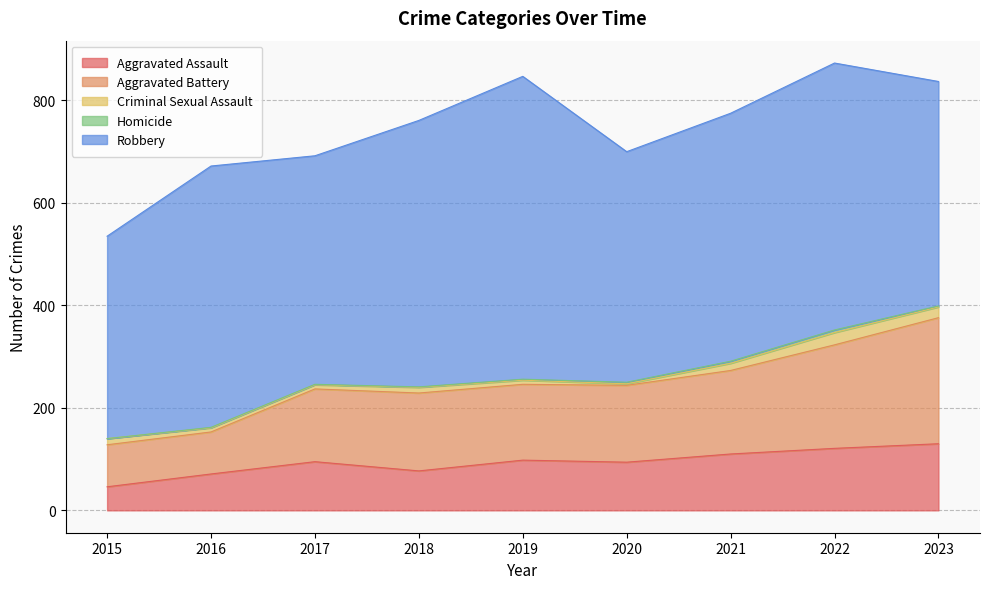

True or false: Homicide has a value of 5 at 2022.

True